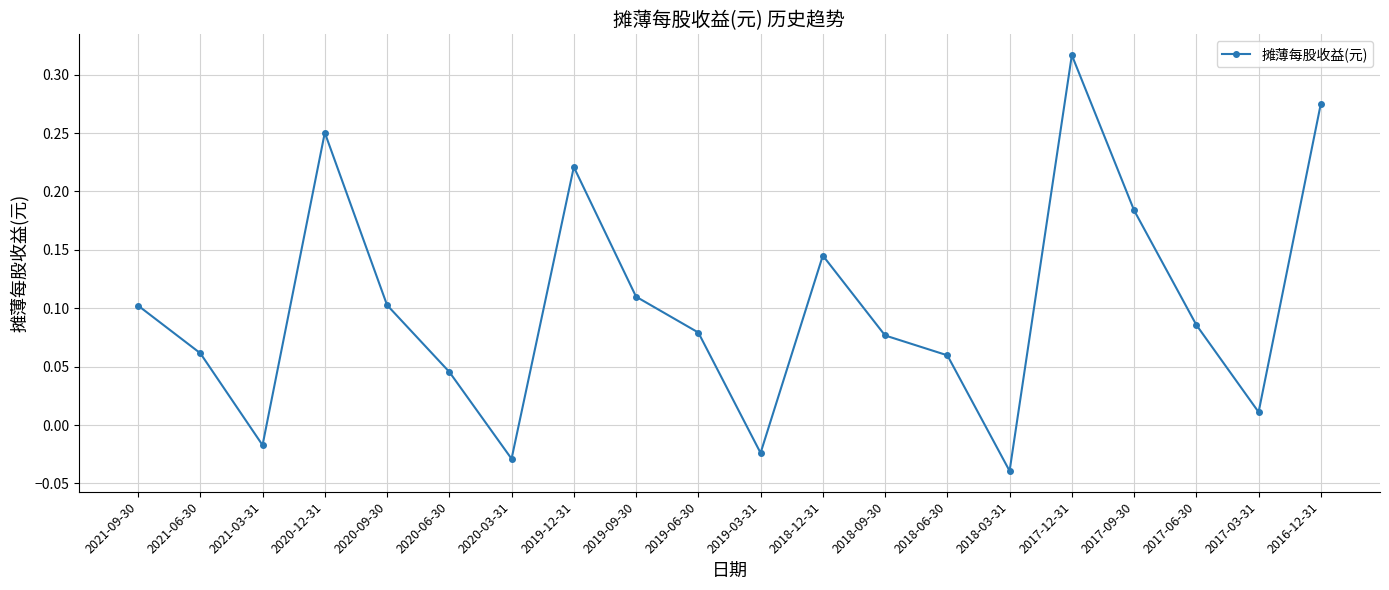

What is the difference between the maximum and minimum values?

0.4